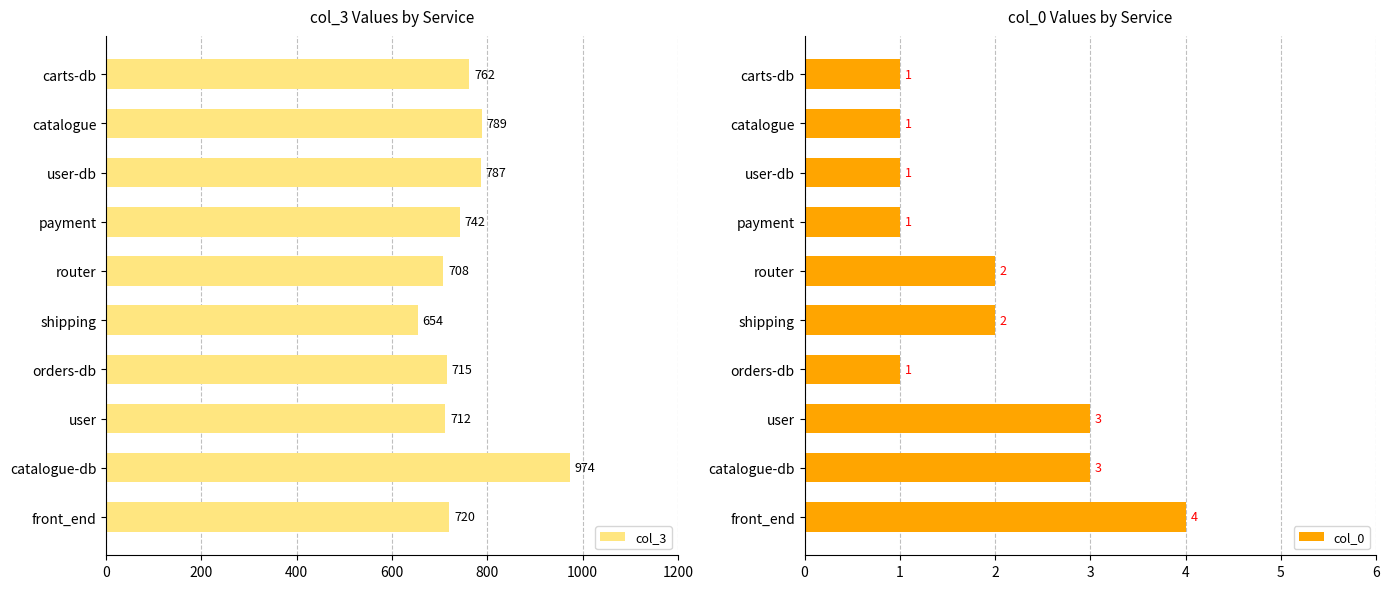

Rank the series by their average value, from highest to lowest.

col_3, col_0